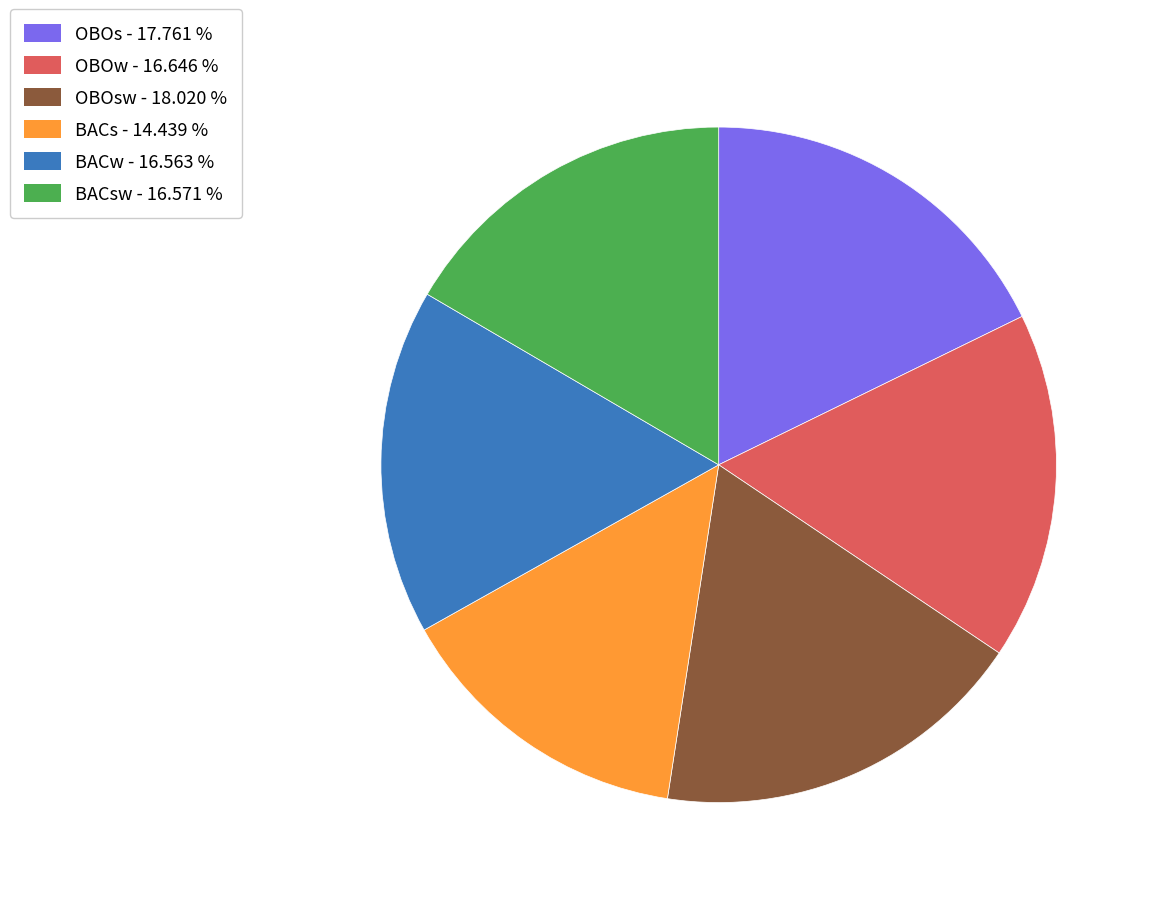

Is there a majority slice in this chart?

No